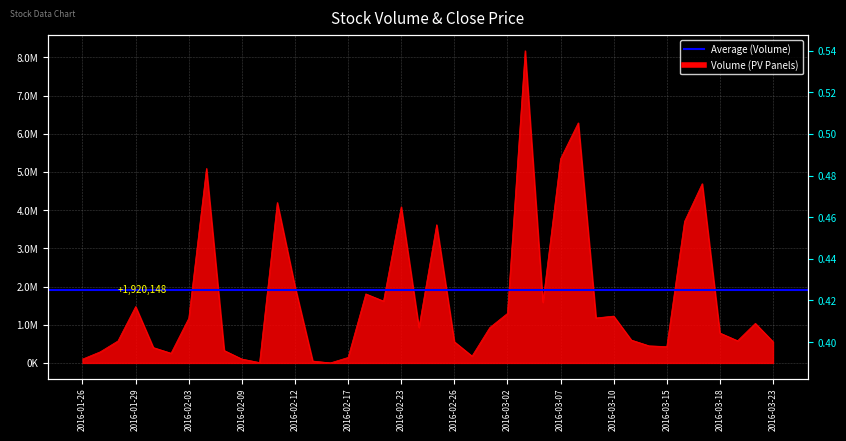

Is it true that Volume equals 4086900.0 at 2016-02-23?

True